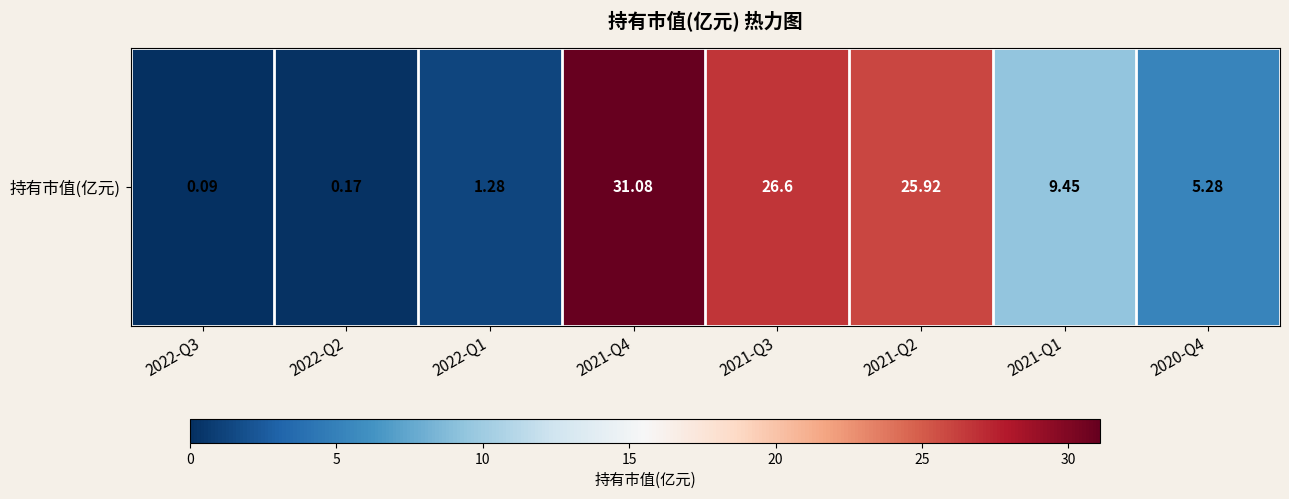

List the labels in order of value, smallest first.

2022-Q3, 2022-Q2, 2022-Q1, 2020-Q4, 2021-Q1, 2021-Q2, 2021-Q3, 2021-Q4